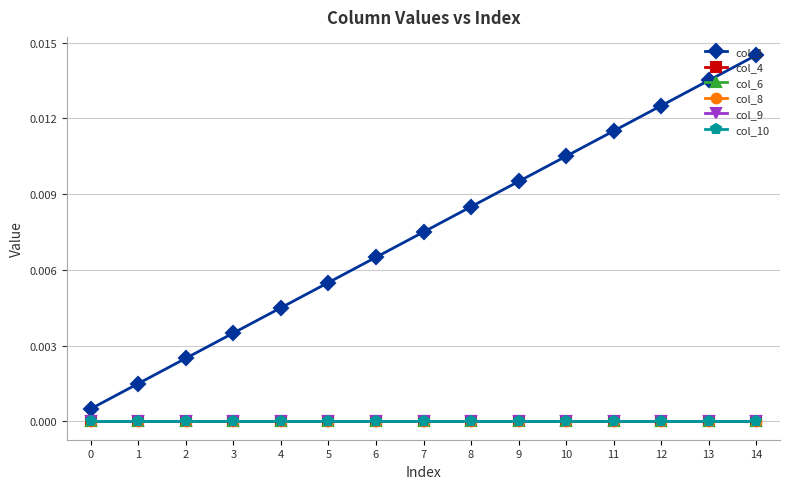

Between 5 and 8, which series saw the biggest shift?

col_1